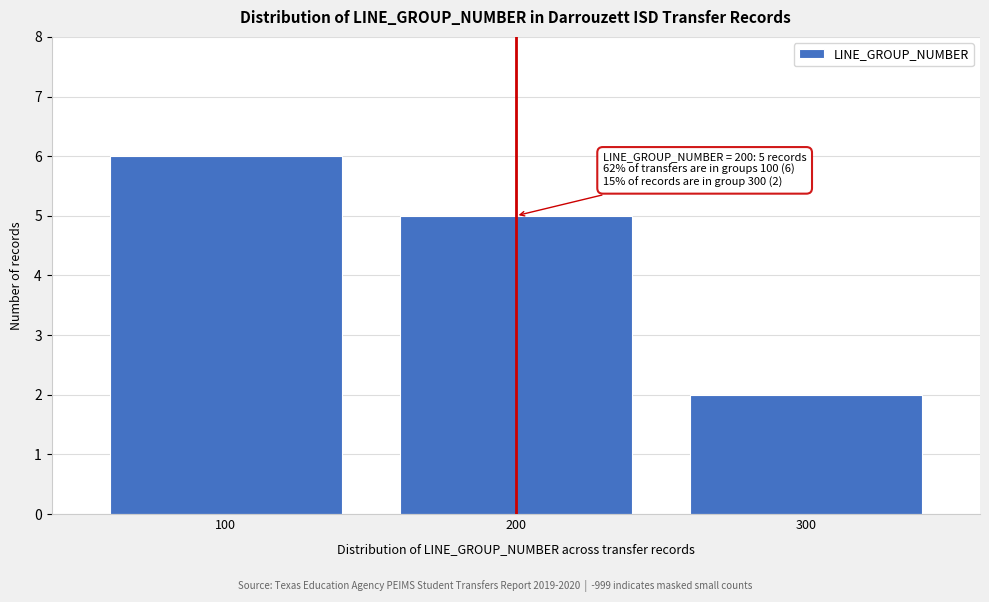

Reading left to right, list all the values displayed in this chart.

6	5	2